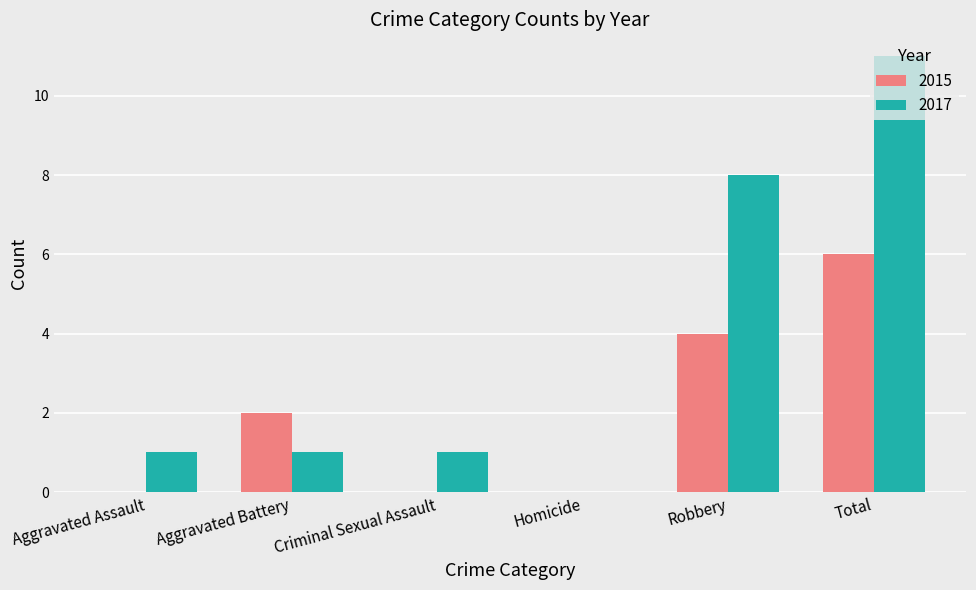

What is the sum of the 2017 values at Total and Aggravated Battery?

12